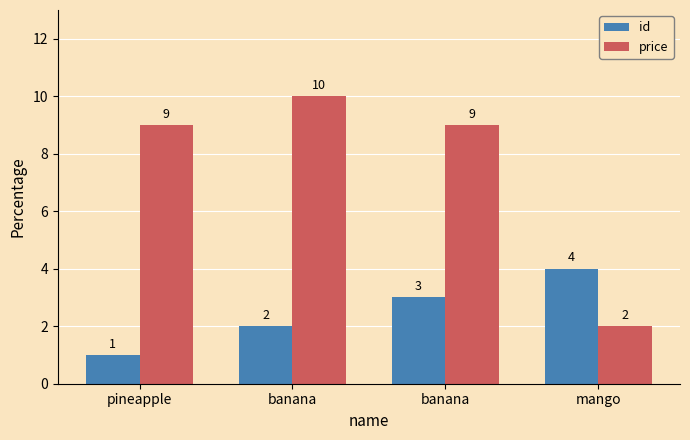

Where is id nearest to the value 2?

banana